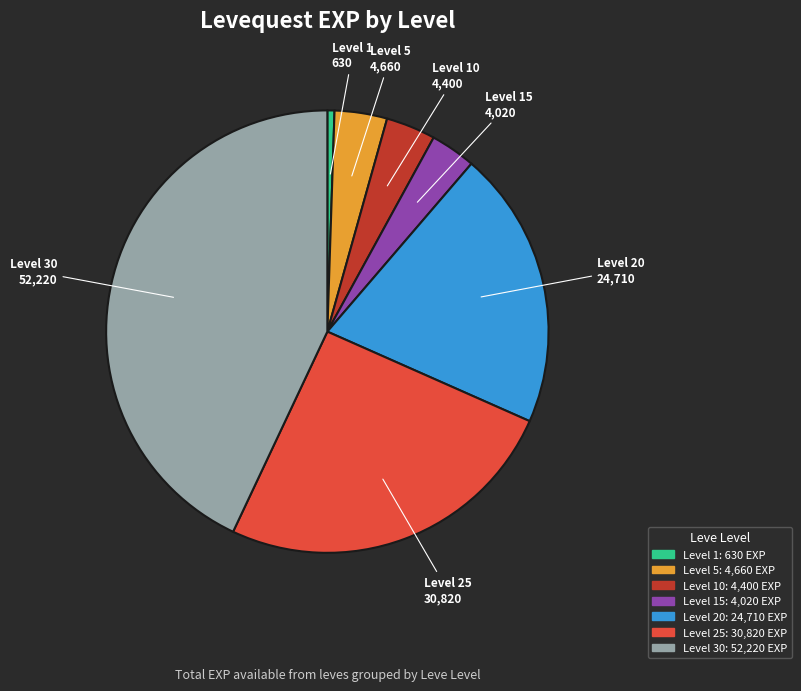

Which category has the smallest portion of the pie?

Level 1